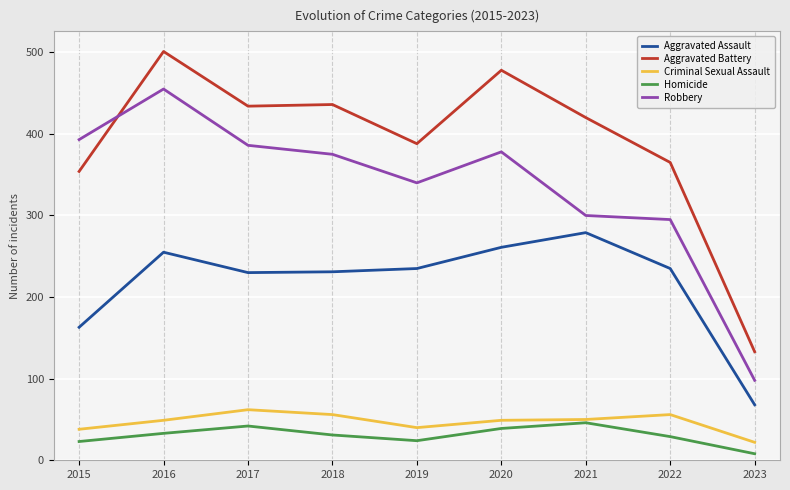

How many values in the Aggravated Battery series are below 420?

4